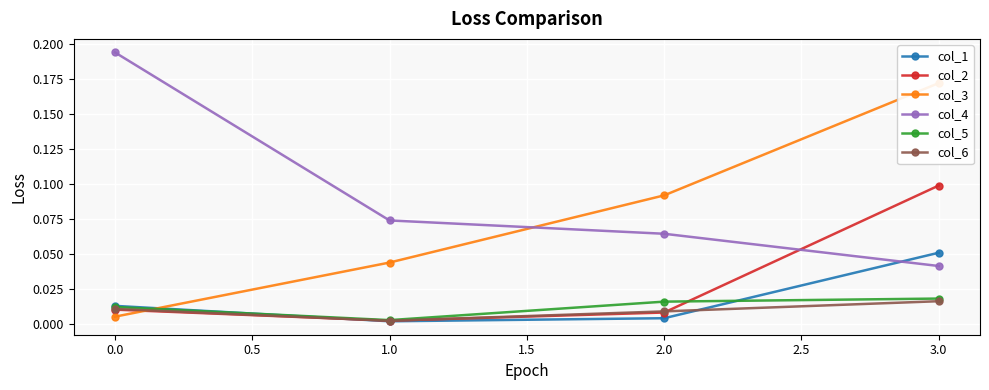

At which category does col_6 reach its first local valley?

1.0